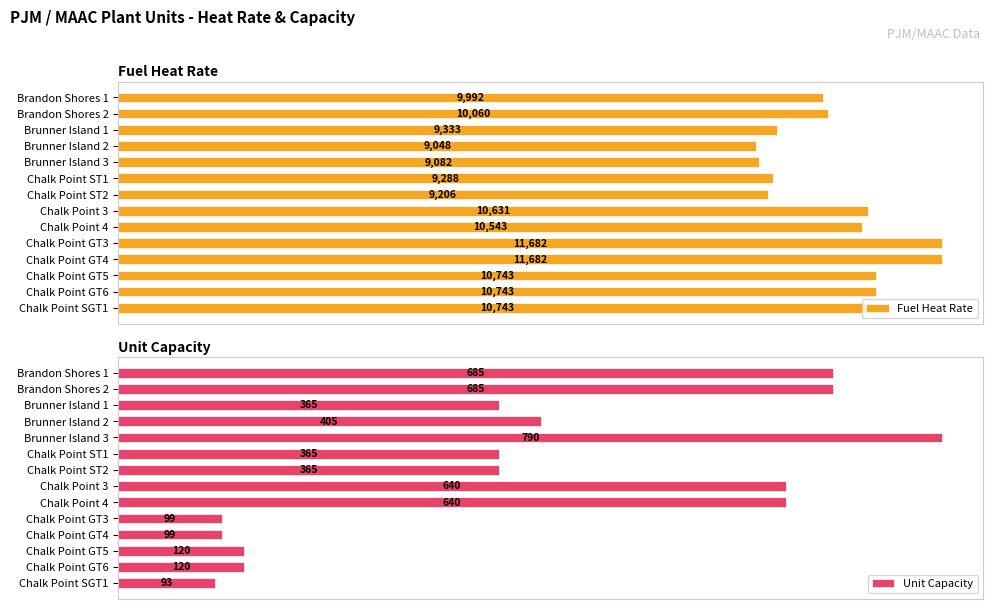

Rank the series by their average value, from highest to lowest.

Fuel Heat Rate, Unit Capacity